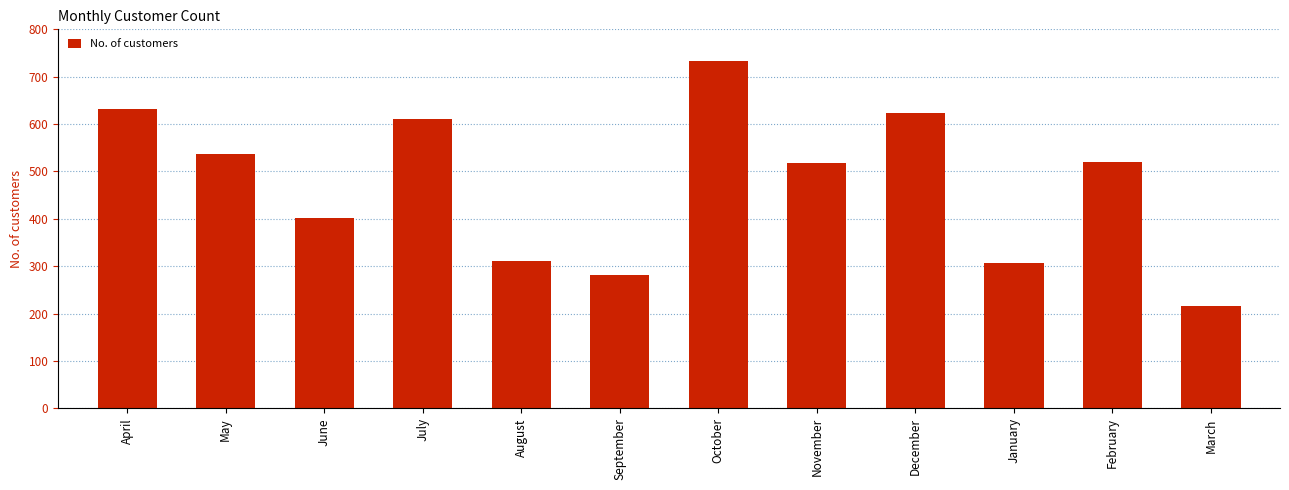

What value does the data have at April?

631